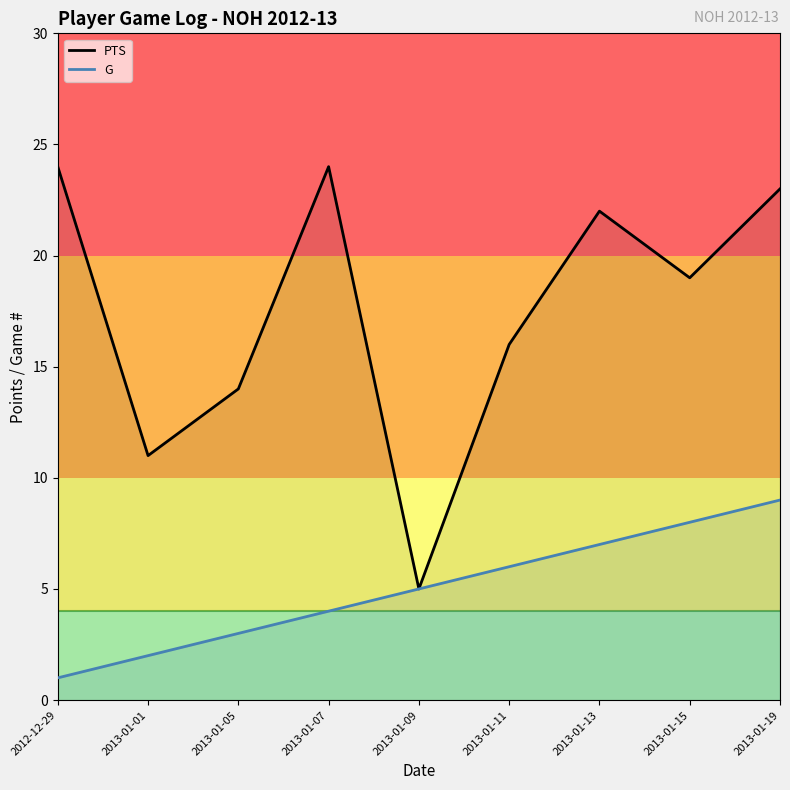

What is the label of the 1st point from the right?

2013-01-19